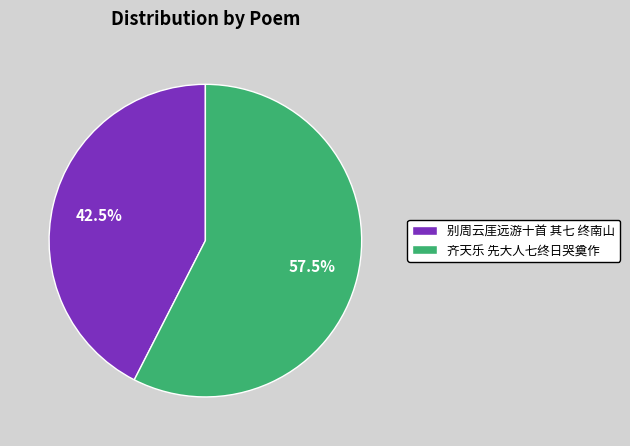

What percentage do 别周云厓远游十首 其七 终南山 and 齐天乐 先大人七终日哭奠作 together represent?

100.0%